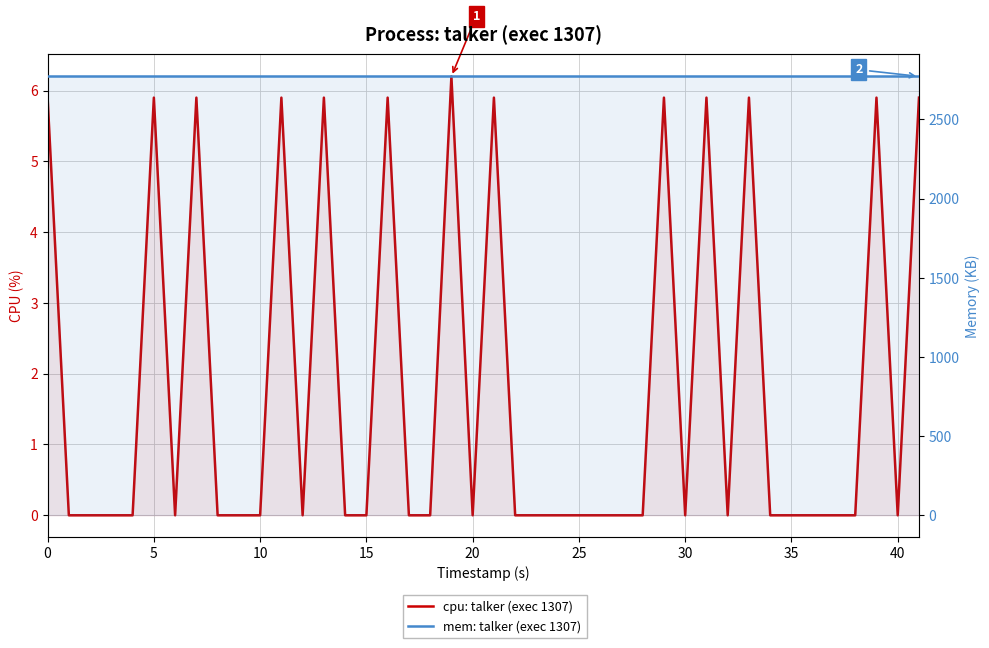

Count the cpu: talker (exec 1307) values in the range 0 to 5.

27